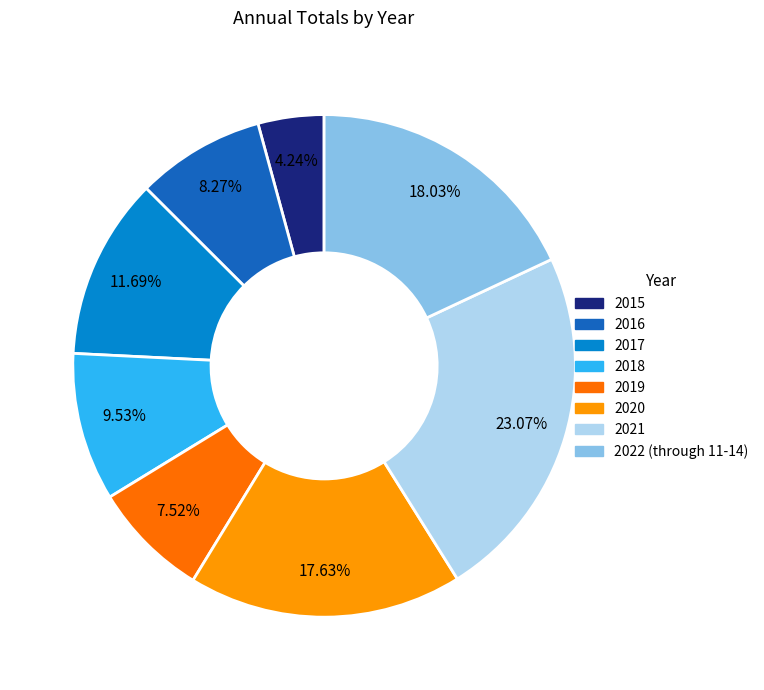

Approximately how many times larger is the value at 2016 compared to 2022 (through 11-14)?

0.5